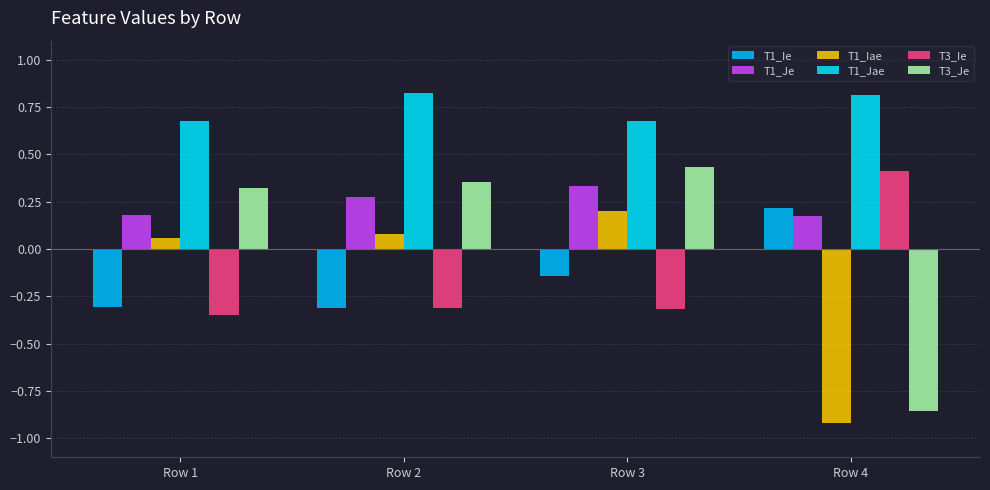

Count the number of categories in the chart.

4